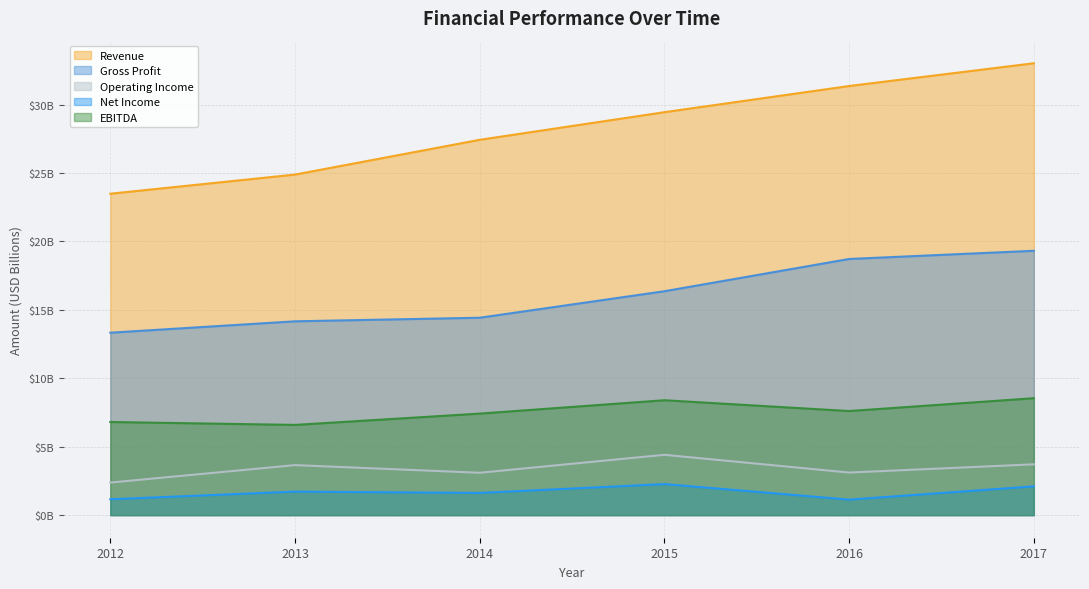

At which category is the sum across all series the highest?

2017